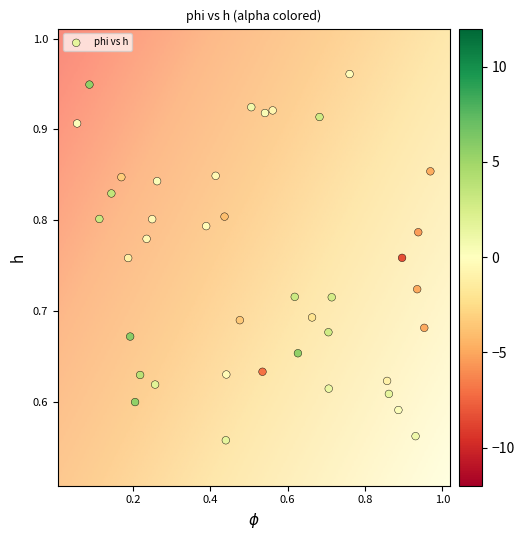

What is the range of Y values (max minus min)?

0.4